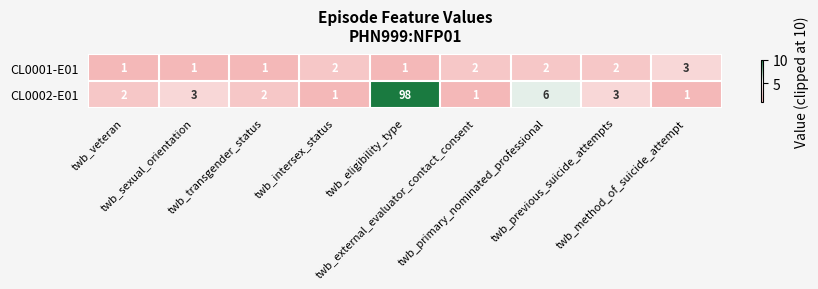

What is the difference between the maximum and minimum values in the CL0002-E01 series?

97